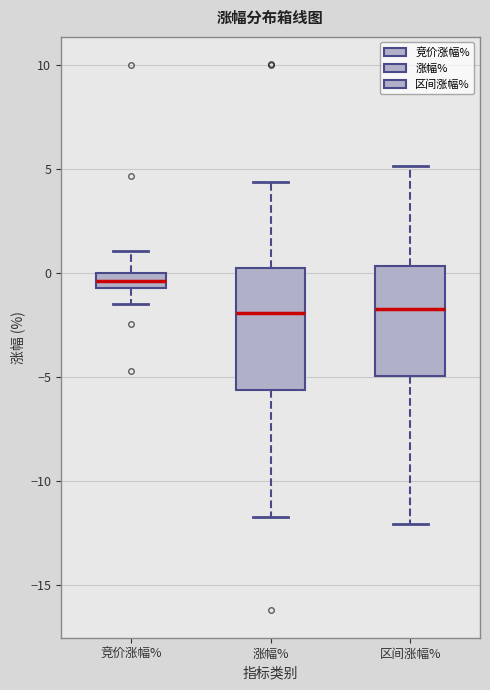

Where is the upper edge of the box for 涨幅% on the y-axis? The values are not printed on the chart, so give them approximately, as read against the axis.

0.0